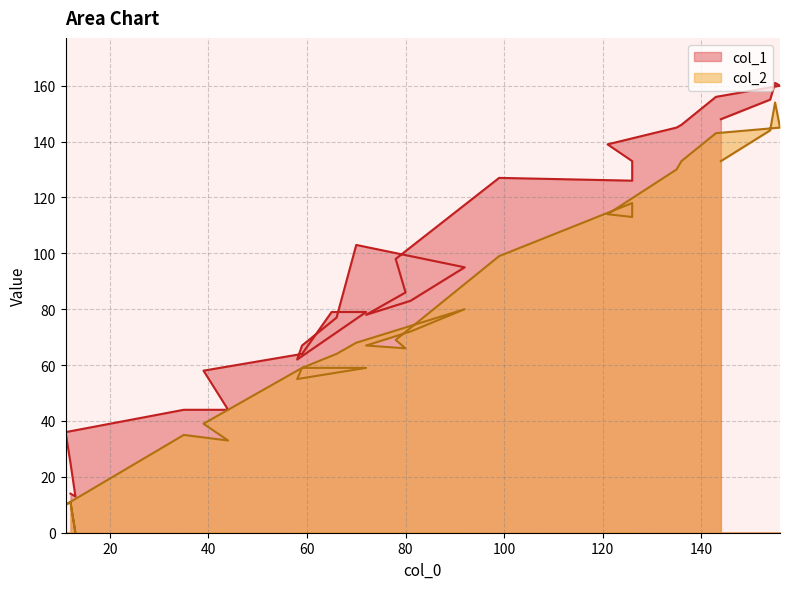

True or false: col_1 and col_2 cross at least once.

False